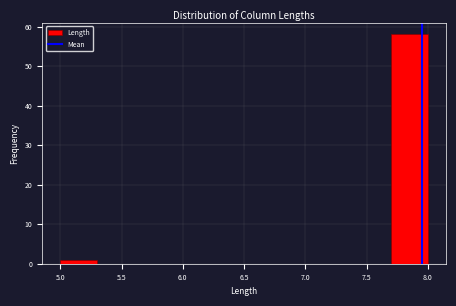

Which range on the x-axis has the tallest bar?

7.7 to 8.0